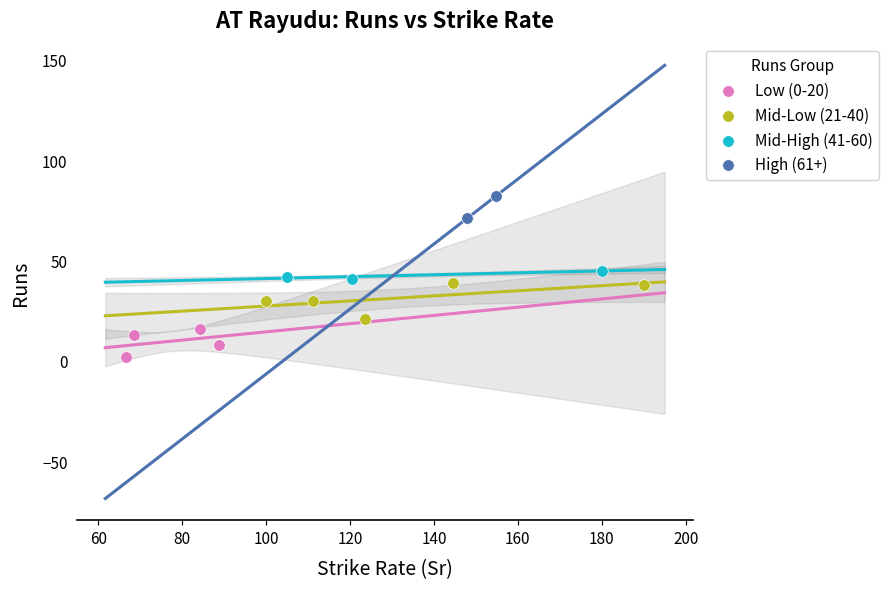

What are all the series names shown in the legend?

Low (0-20), Mid-Low (21-40), Mid-High (41-60), High (61+)